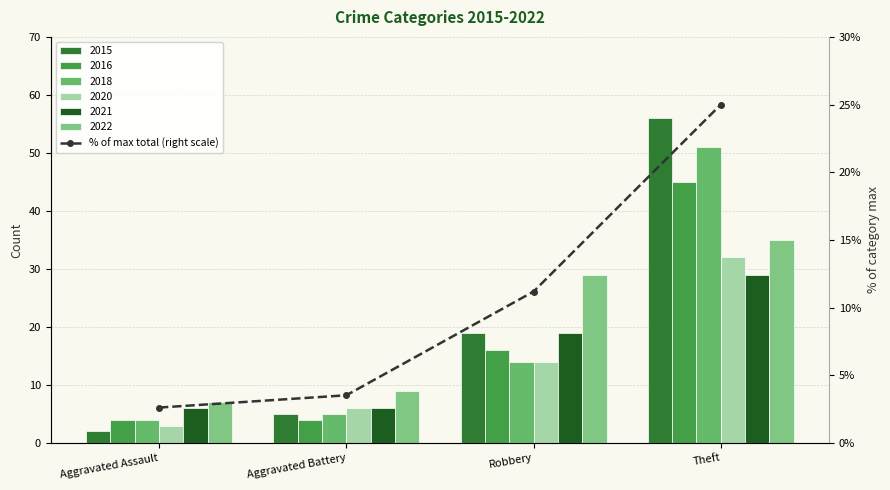

Reading left to right, extract all data points from this chart.

2.6	3.5	11.2	25.0